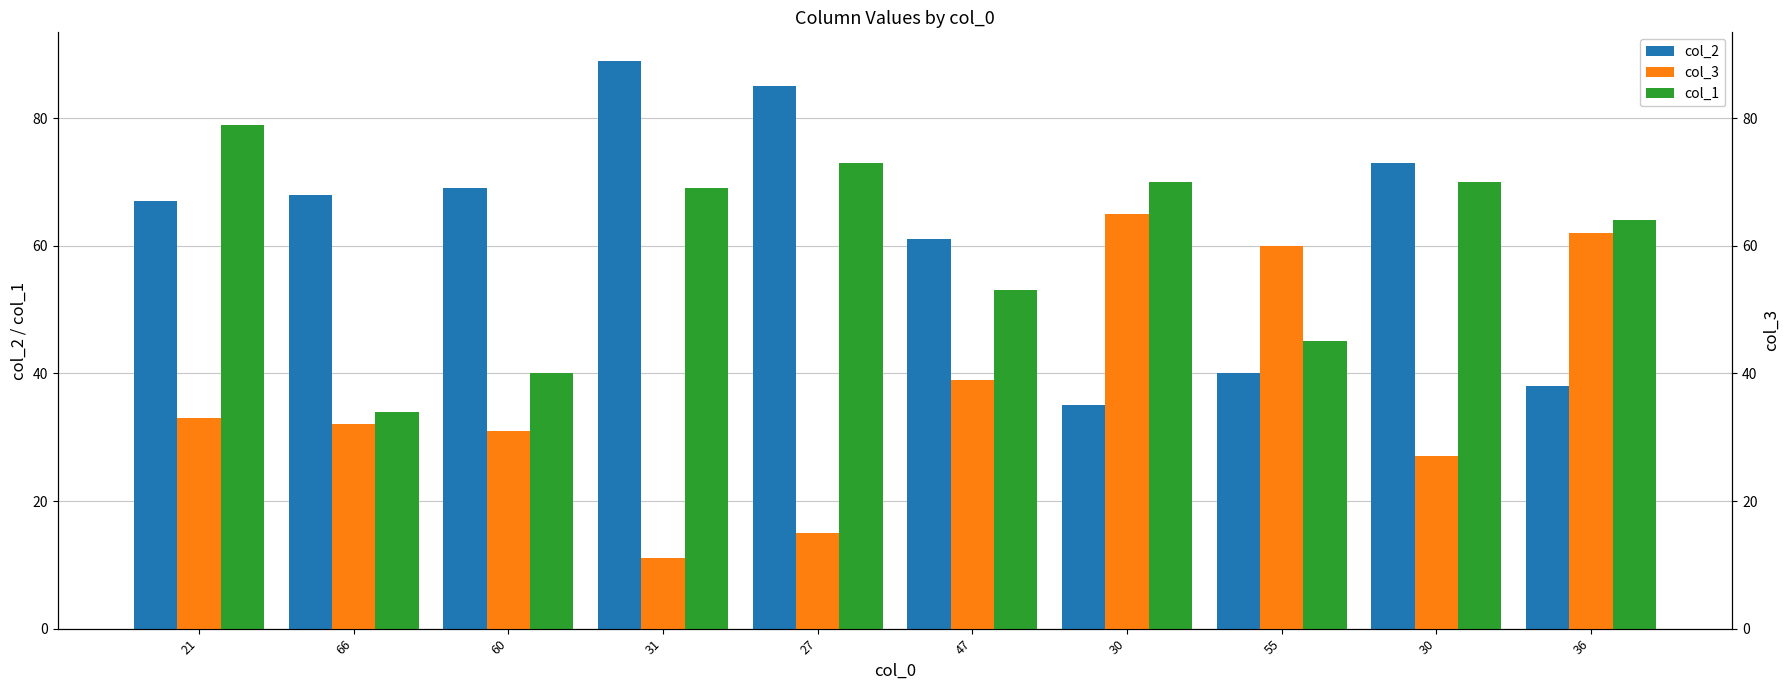

How many groups of bars are there?

10